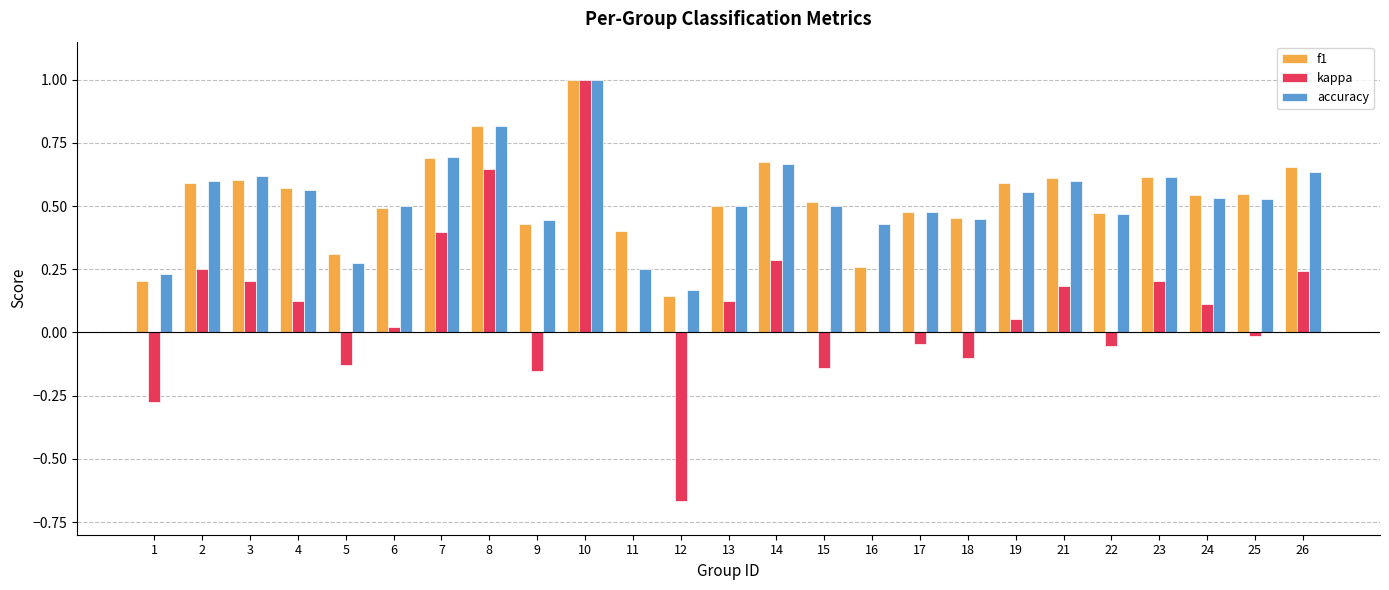

Between 10 and 15, which series saw the biggest shift?

kappa